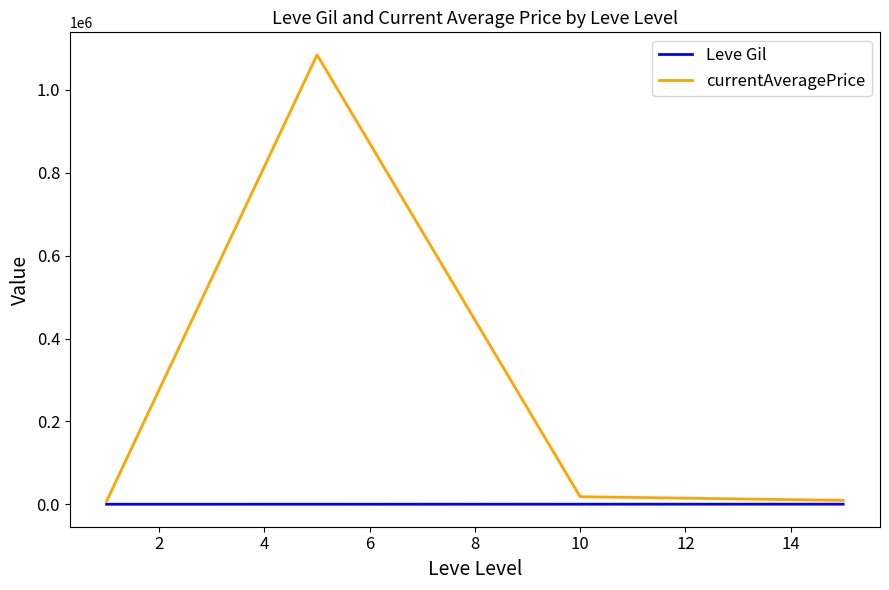

List the series in order of their peak value, highest first.

currentAveragePrice, Leve Gil